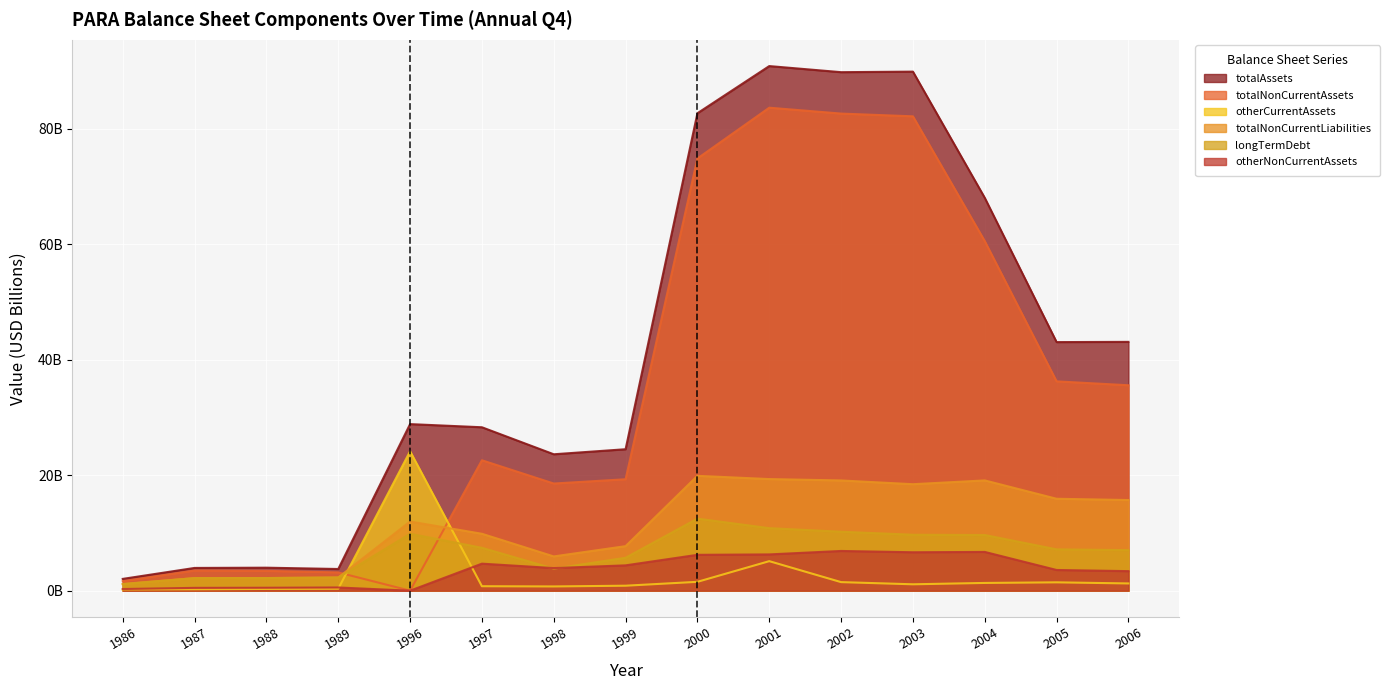

Is it true that otherNonCurrentAssets equals 4.4 at 1999?

True